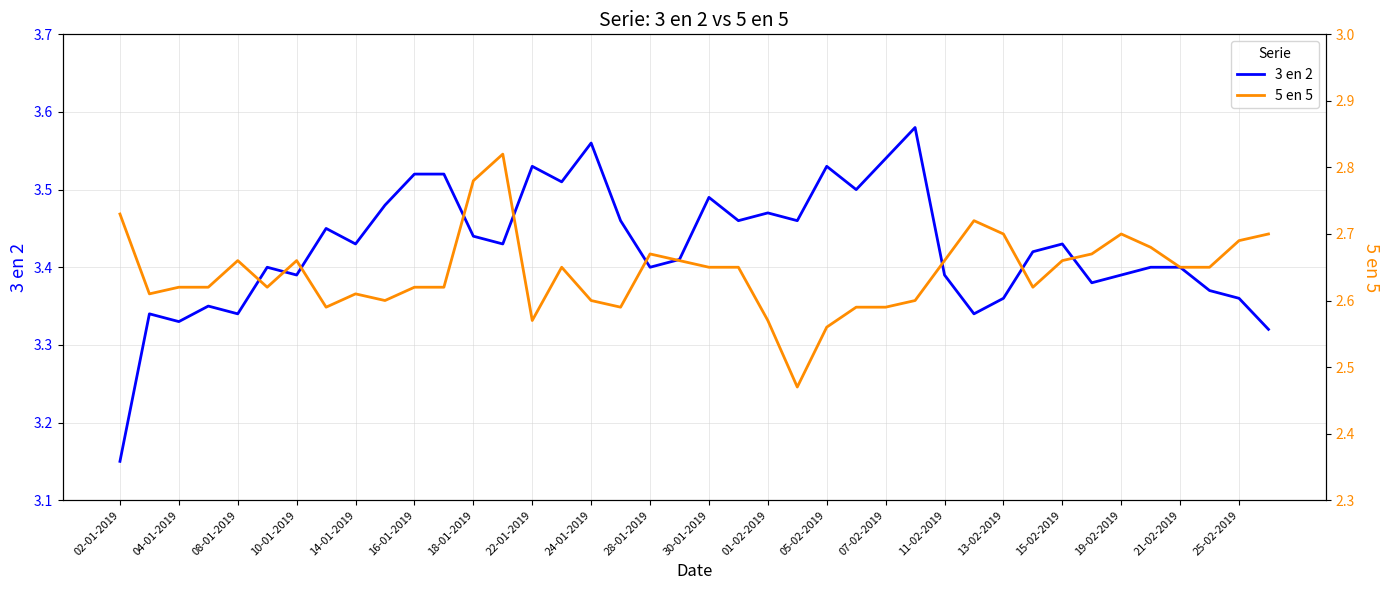

True or false: 3 en 2 and 5 en 5 cross at least once.

False